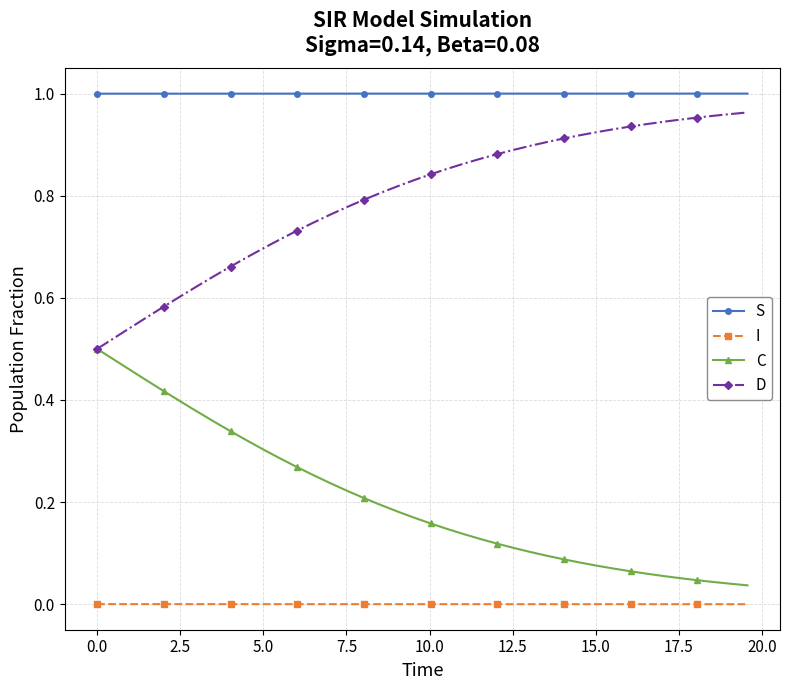

List the series in order of their overall mean, lowest first.

I, C, D, S